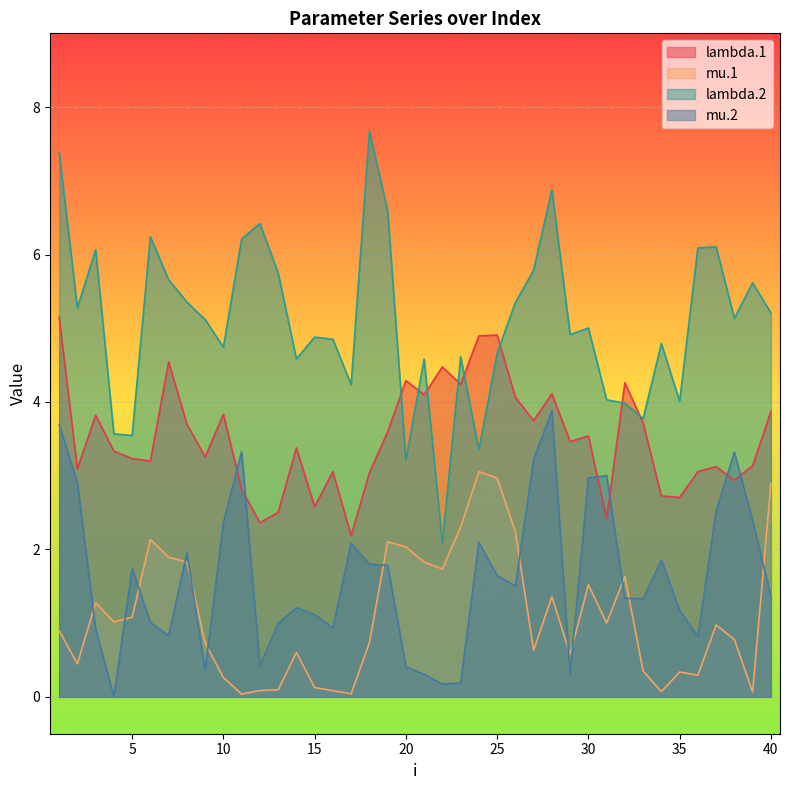

What are all the series names shown in the legend?

lambda.1, mu.1, lambda.2, mu.2